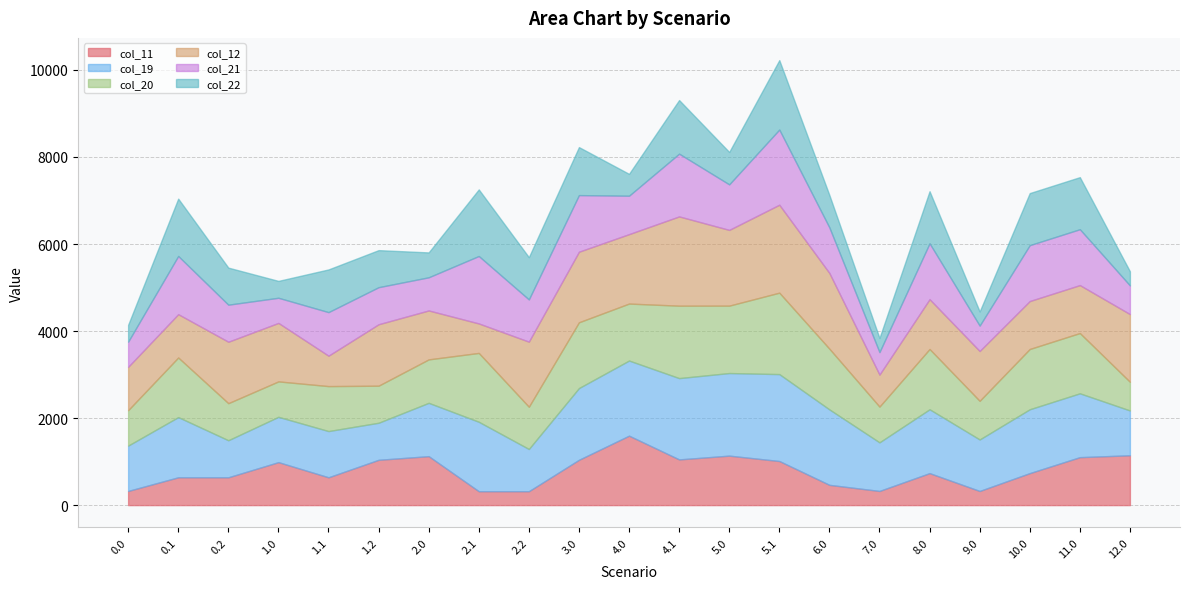

Where is the first local maximum for col_20?

0.1